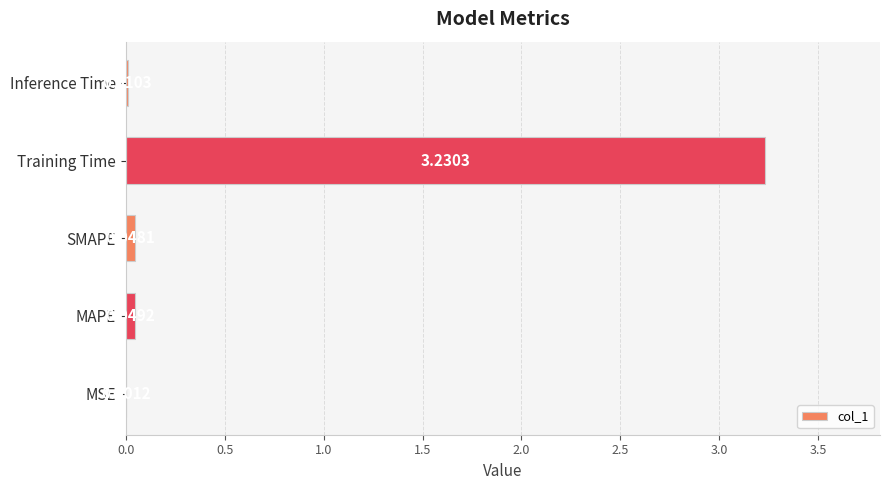

Where is the data nearest to the value 1?

MAPE